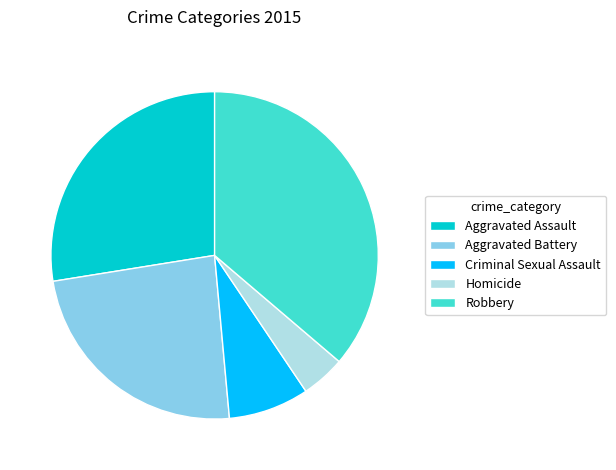

Between Aggravated Assault and Criminal Sexual Assault, which is larger?

Aggravated Assault